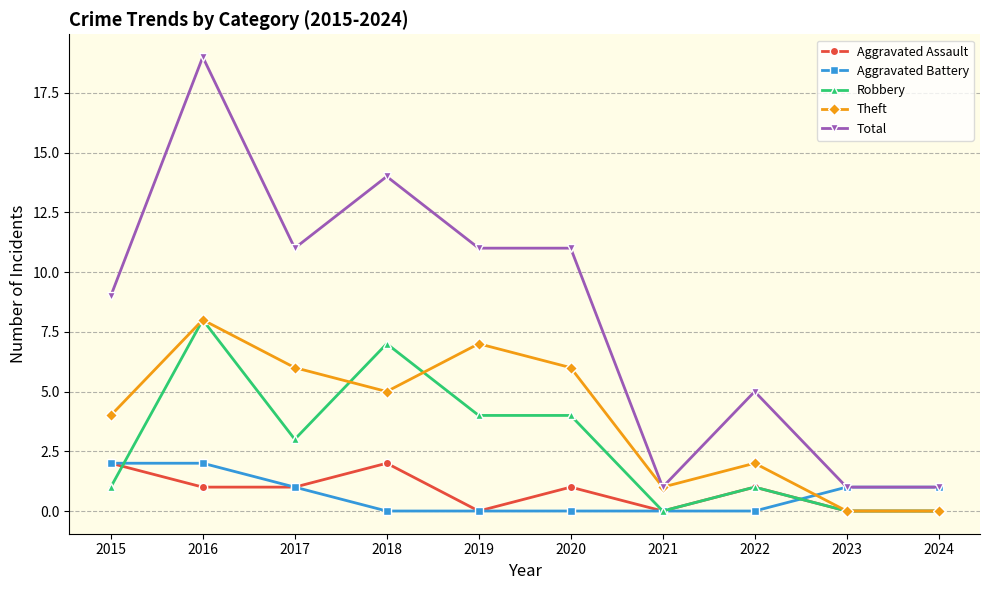

Which series has the largest range (max minus min)?

Total